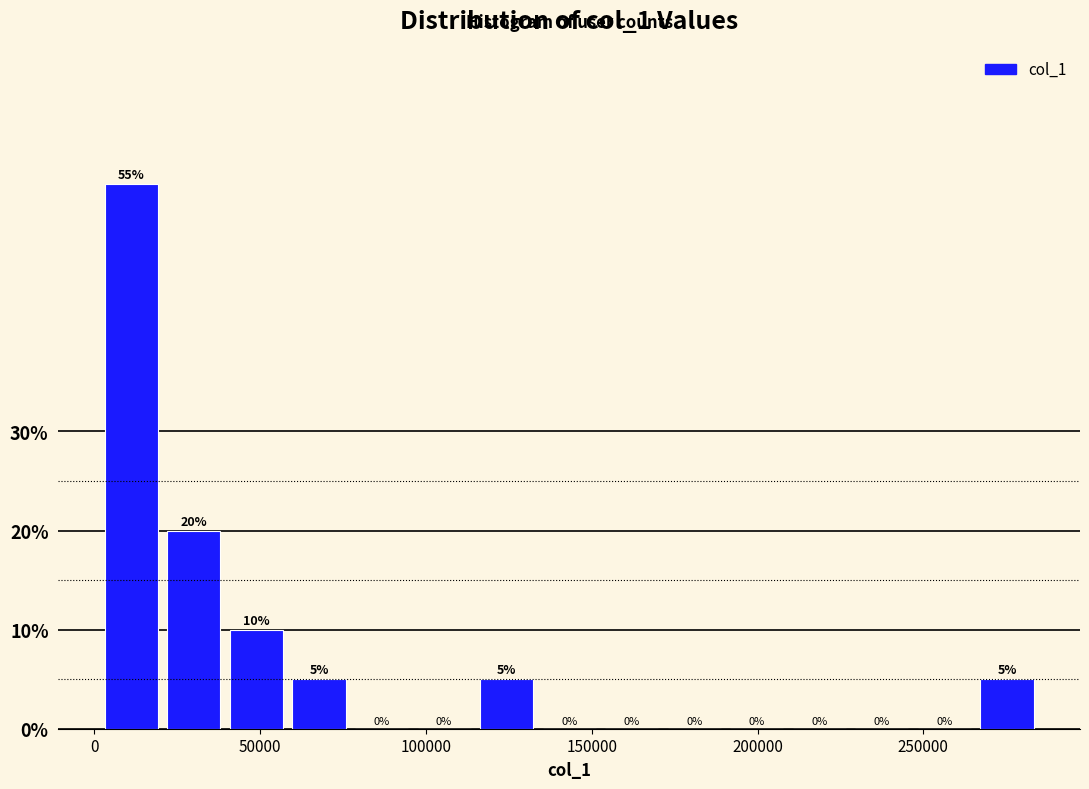

Read against the x-axis, roughly where is the centre of the tallest bar?

10000